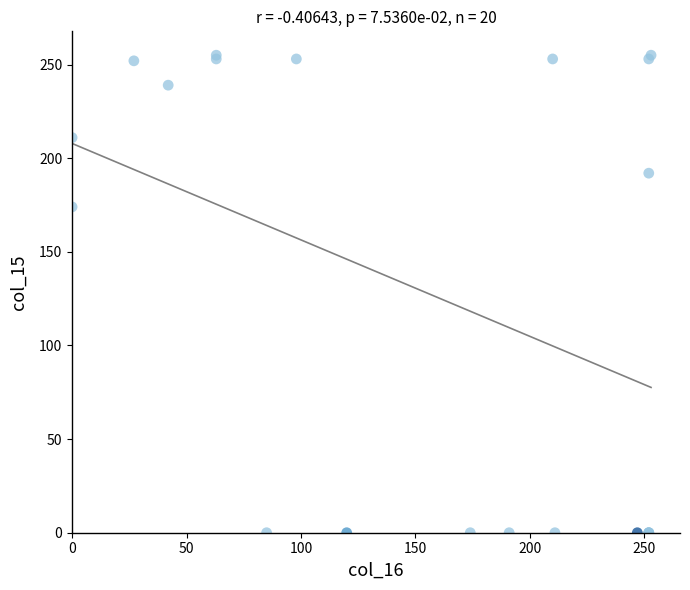

What Y value in the scatter plot is closest to 127?

174